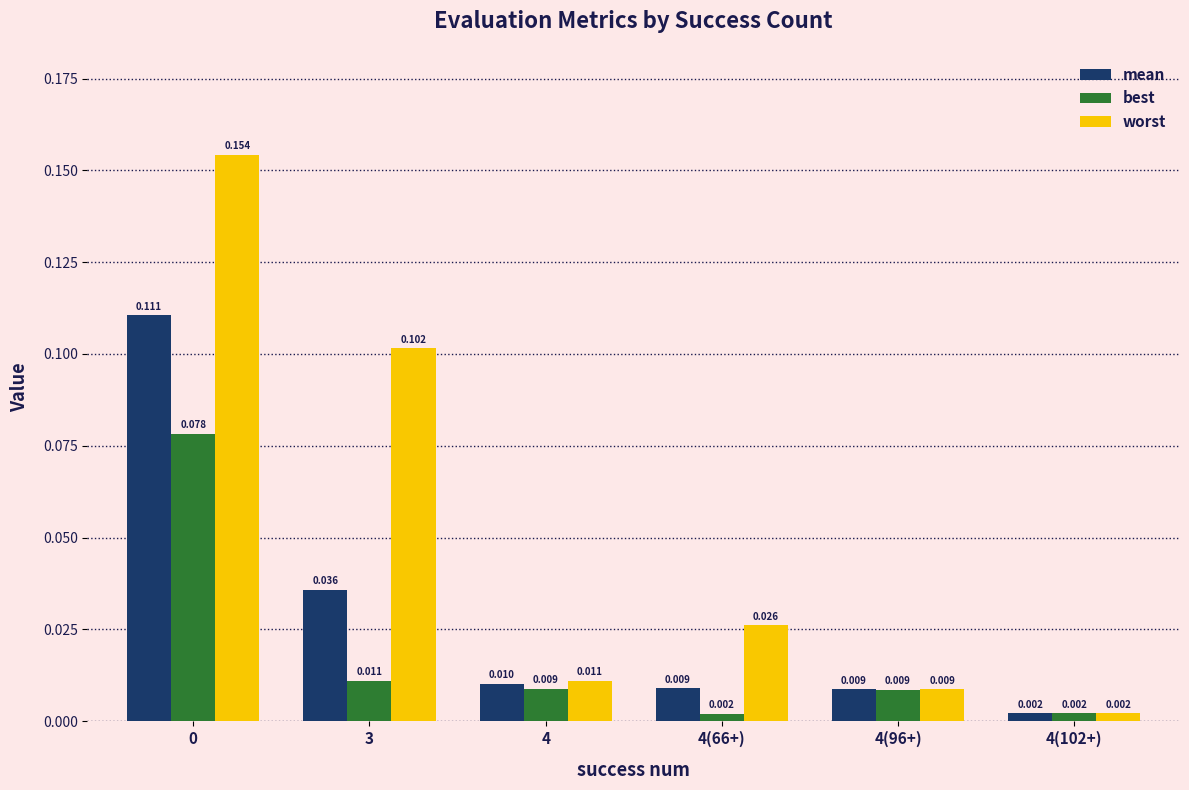

What is the label of the 2nd bar from the right?

4(96+)